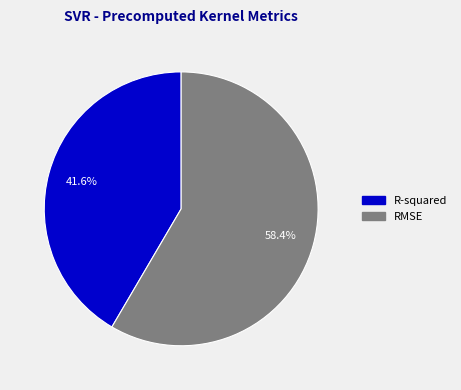

Combined, what portion of the pie is RMSE and R-squared?

100.0%